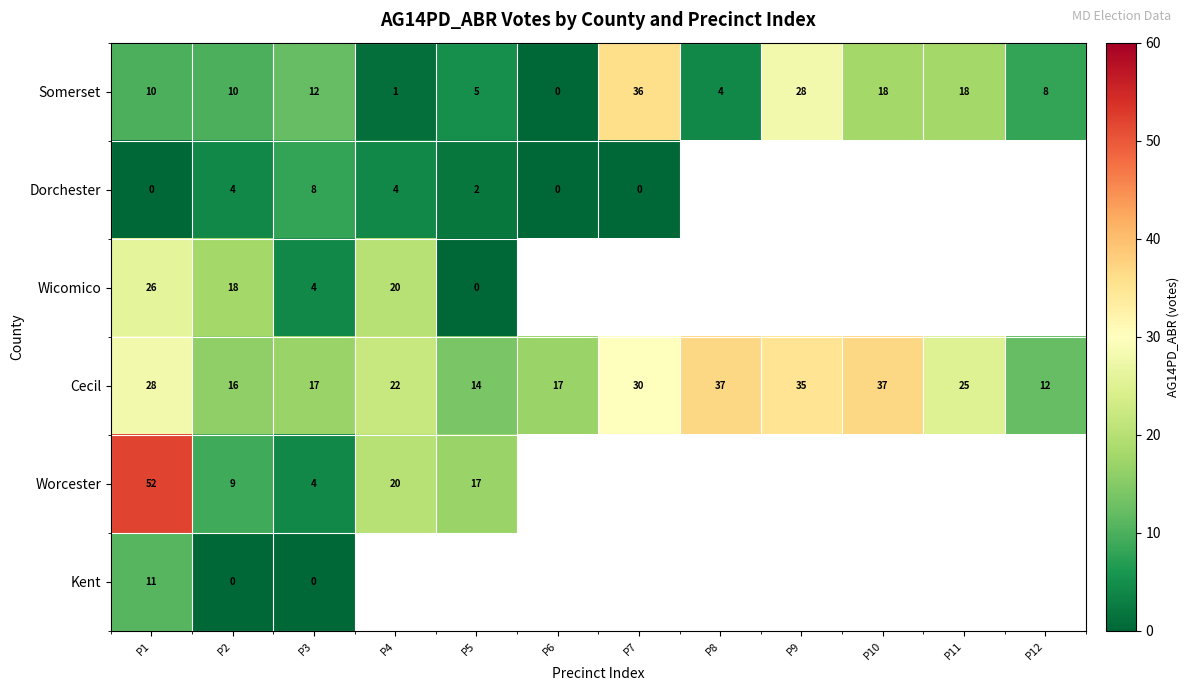

Is the value of Worcester at P5 greater than the value of Wicomico at P4?

No